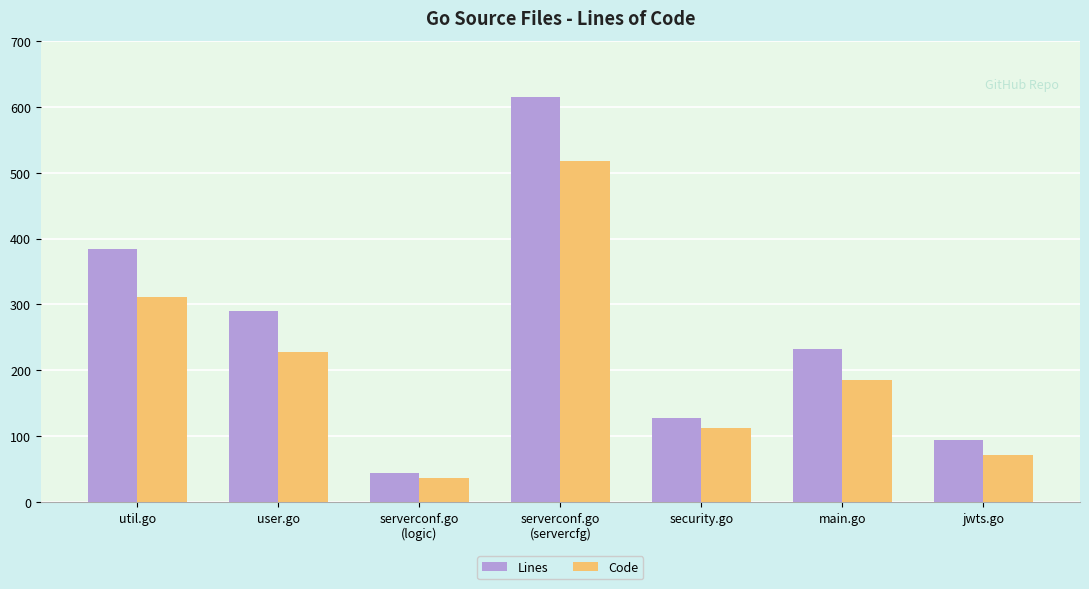

The value of Code at user.go is 228. True or false?

True